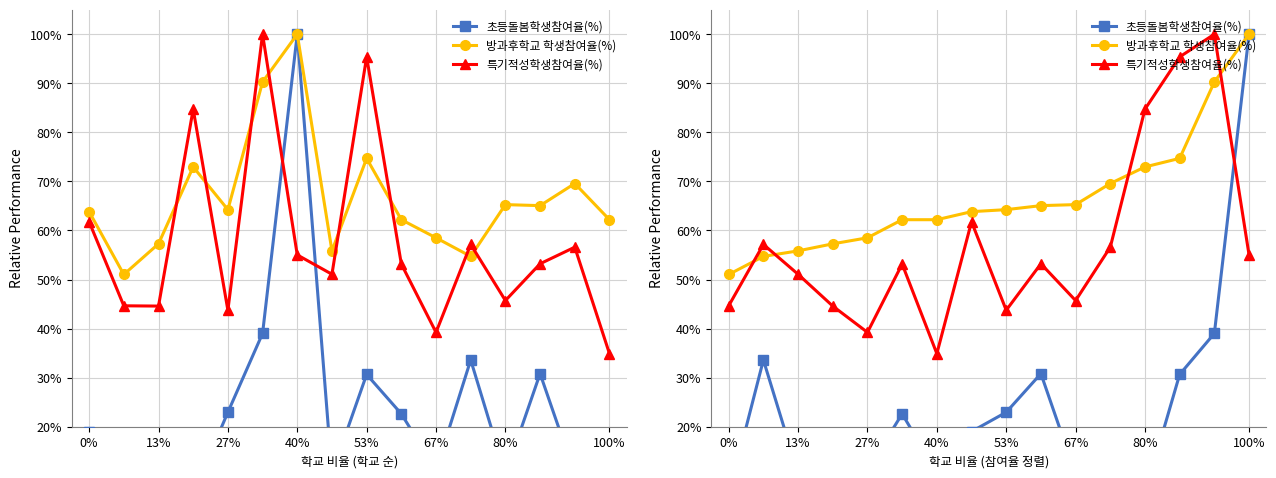

Is it true that 방과후학교 학생참여율(%) equals 99.8 at 53%?

False